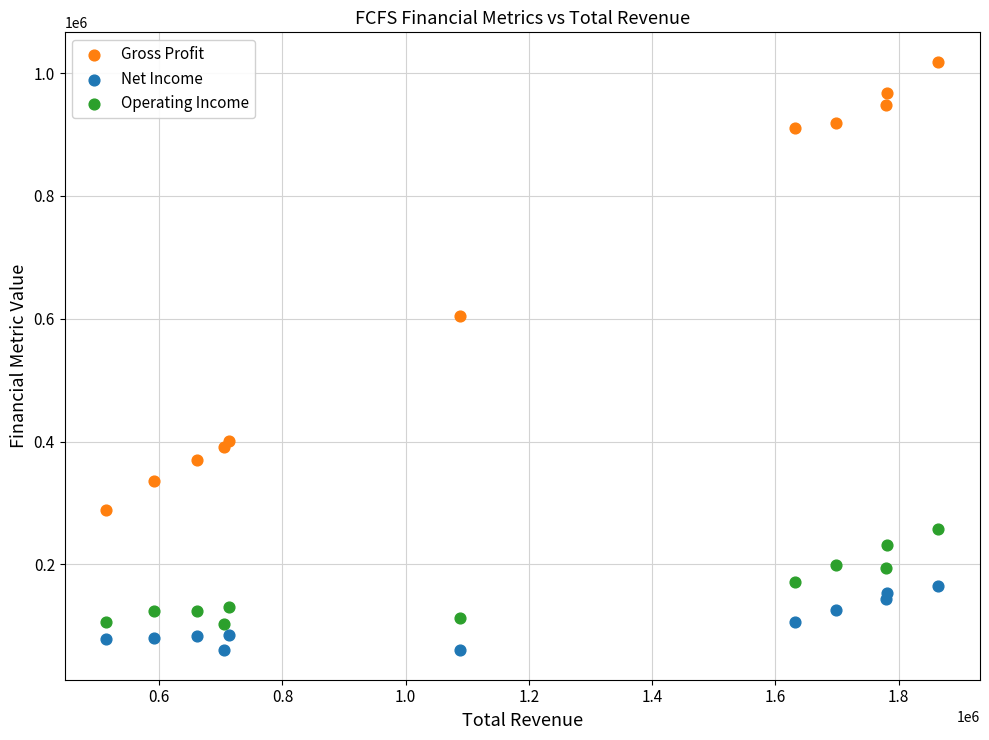

Which series reaches the maximum Y coordinate?

Gross Profit